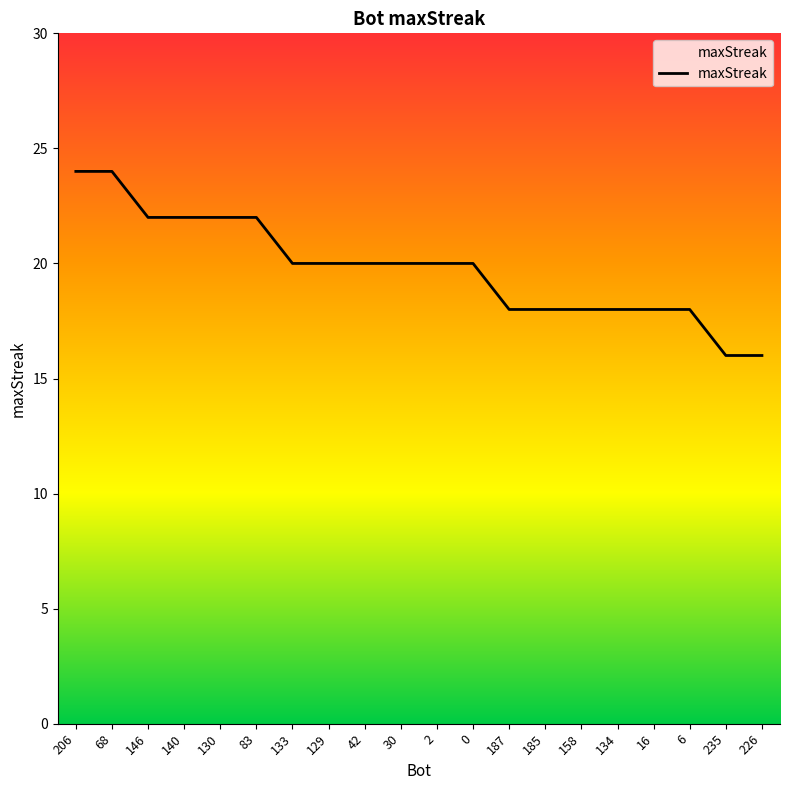

Reading left to right, transcribe all the data shown in this chart.

24	24	22	22	22	22	20	20	20	20	20	20	18	18	18	18	18	18	16	16